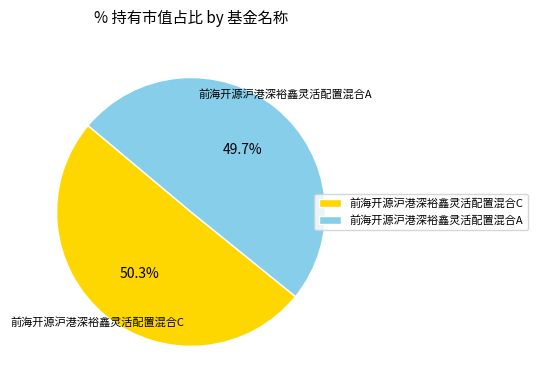

To the nearest percent, what is the difference between the 前海开源沪港深裕鑫灵活配置混合A and 前海开源沪港深裕鑫灵活配置混合C slice percentages?

1%